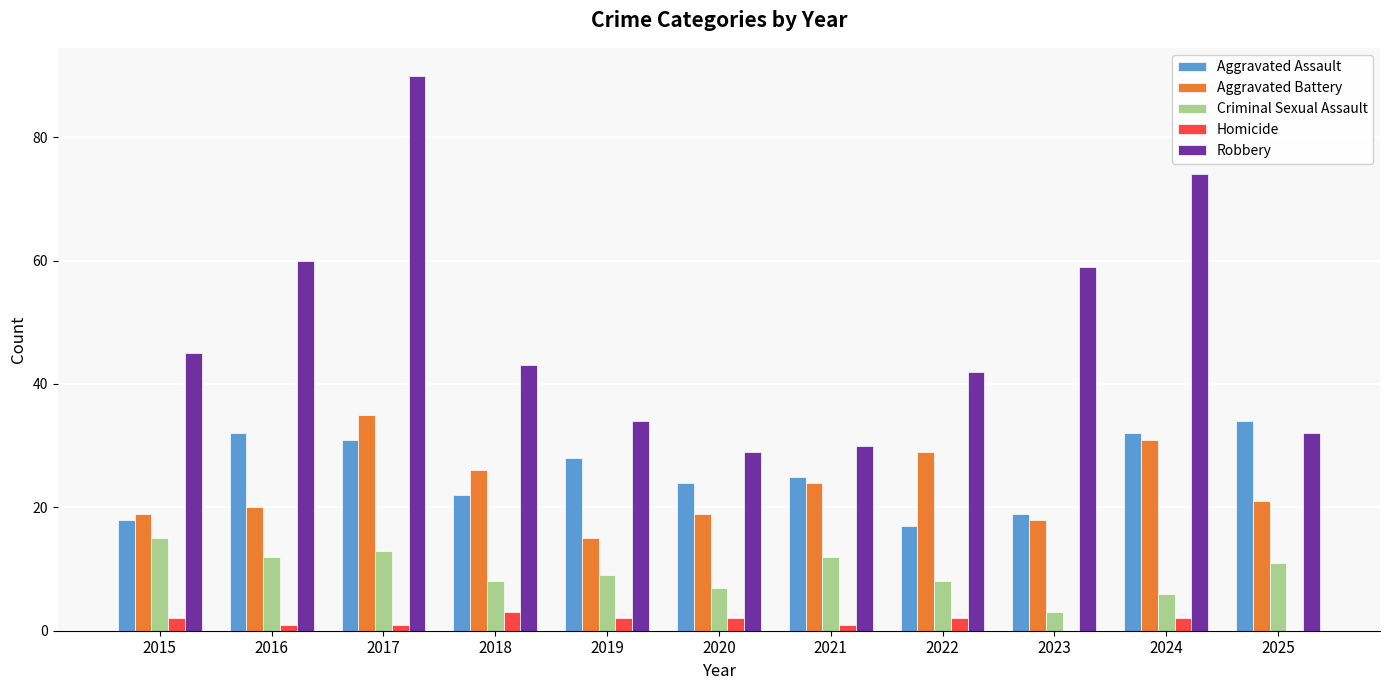

How many series are shown in this chart?

5